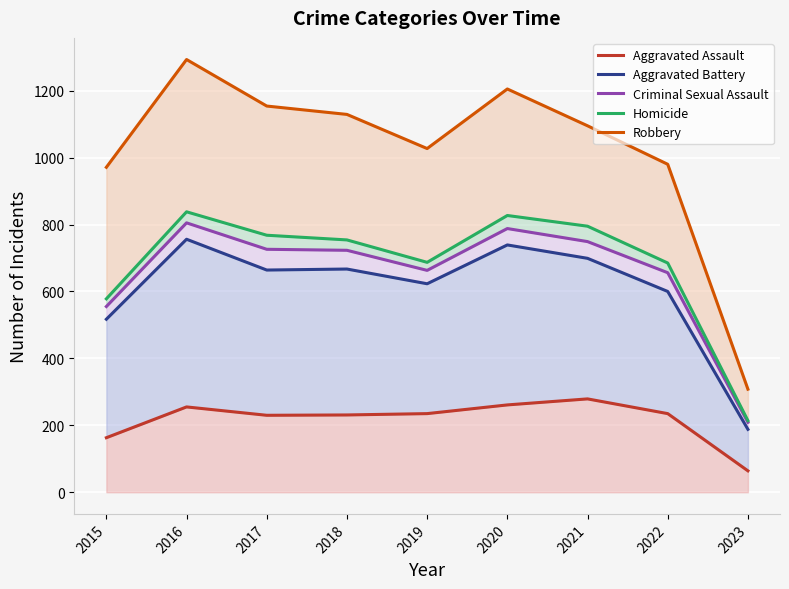

Which series has the widest spread of values?

Robbery